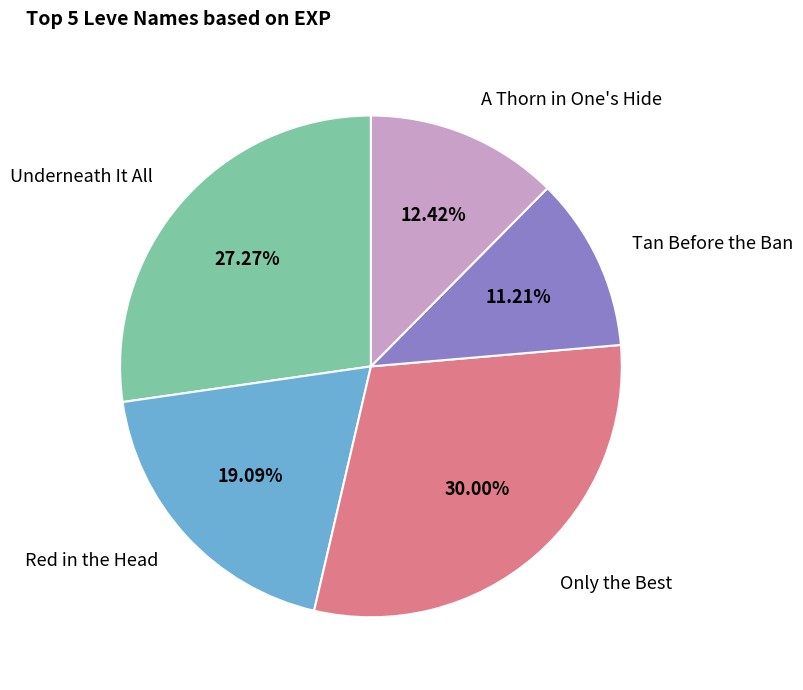

Do Red in the Head and Underneath It All together represent more than half of the pie?

No